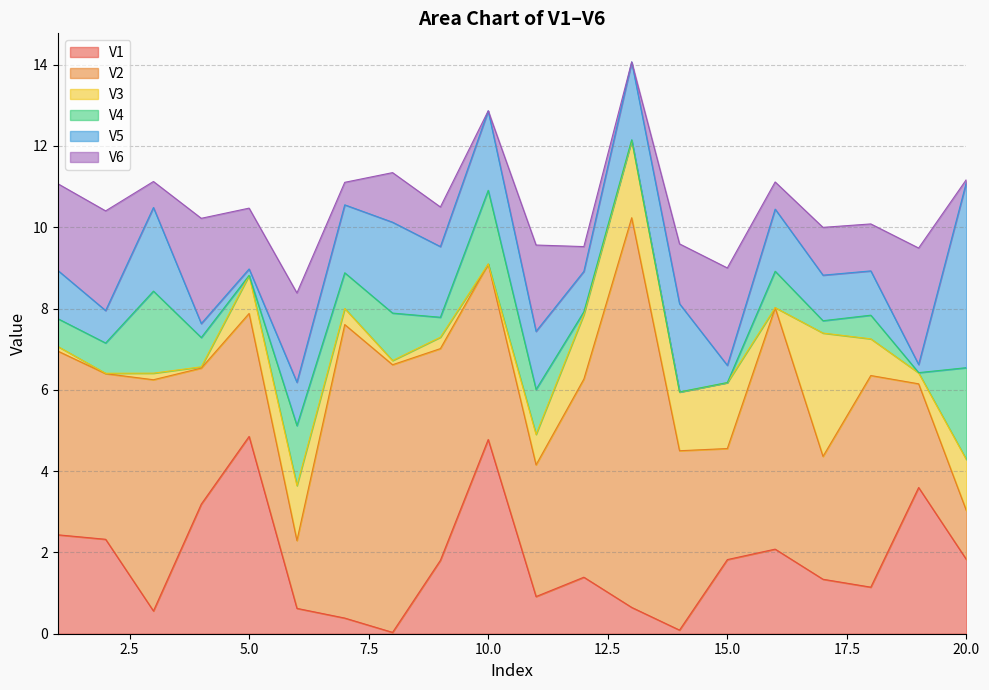

What is the highest value of the V6 series?

2.9